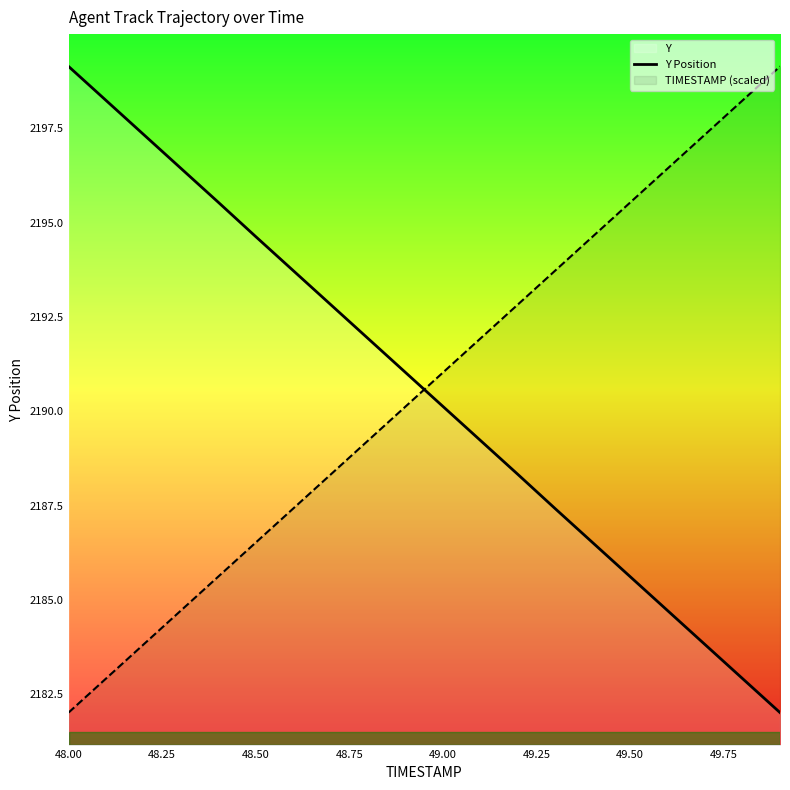

True or false: Y Position and TIMESTAMP (scaled) cross at least once.

True